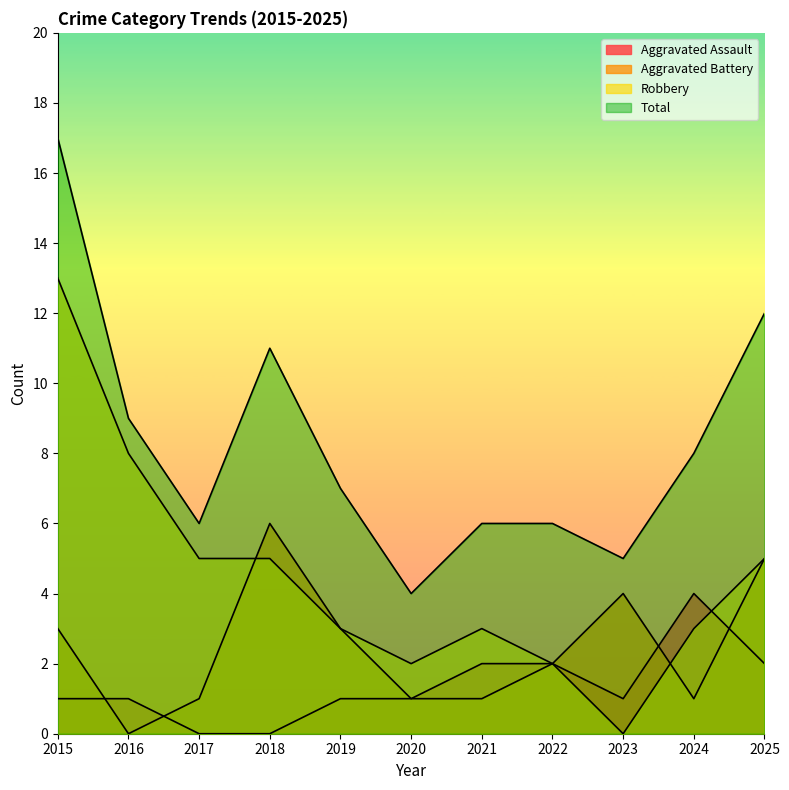

Which series has the largest range (max minus min)?

Robbery